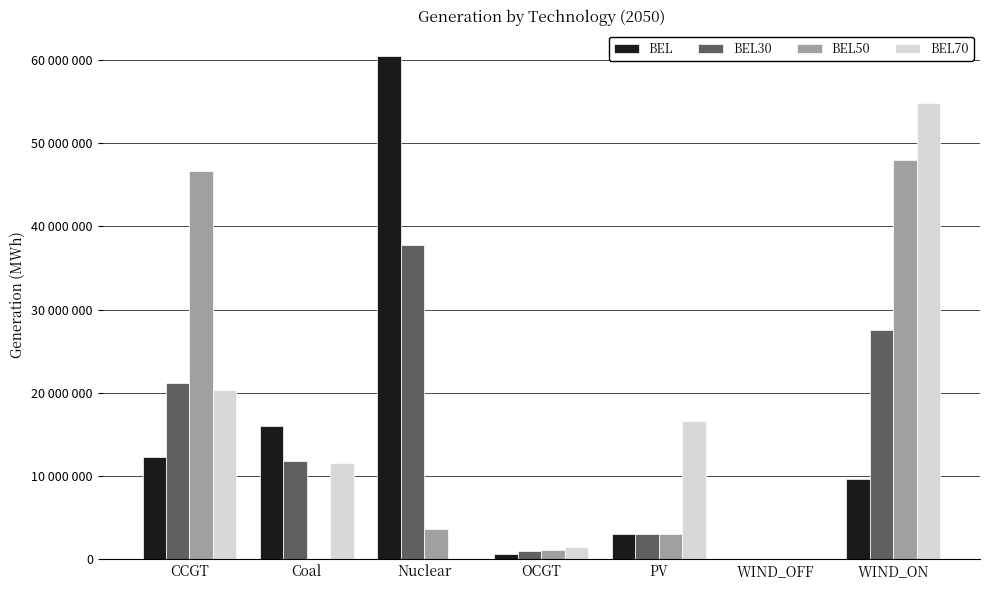

Reading left to right, transcribe all the data shown in this chart.

BEL: CCGT=12296869.6	Coal=16055581.0	Nuclear=60487625.1	OCGT=651616.1	PV=3064318.5	WIND_OFF=0.0	WIND_ON=9671675.3
BEL30: CCGT=21120720.5	Coal=11789224.6	Nuclear=37745087.2	OCGT=936157.0	PV=3060539.8	WIND_OFF=0.0	WIND_ON=27582669.8
BEL50: CCGT=46671752.6	Coal=0.0	Nuclear=3603783.4	OCGT=1108437.7	PV=3061626.9	WIND_OFF=0.0	WIND_ON=48010353.3
BEL70: CCGT=20394060.6	Coal=11621224.0	Nuclear=0.0	OCGT=1511966.1	PV=16623224.4	WIND_OFF=0.0	WIND_ON=54878934.2